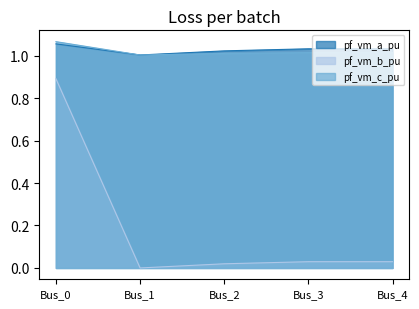

What is the sum of the pf_vm_a_pu values at Bus_4 and Bus_1?

2.0